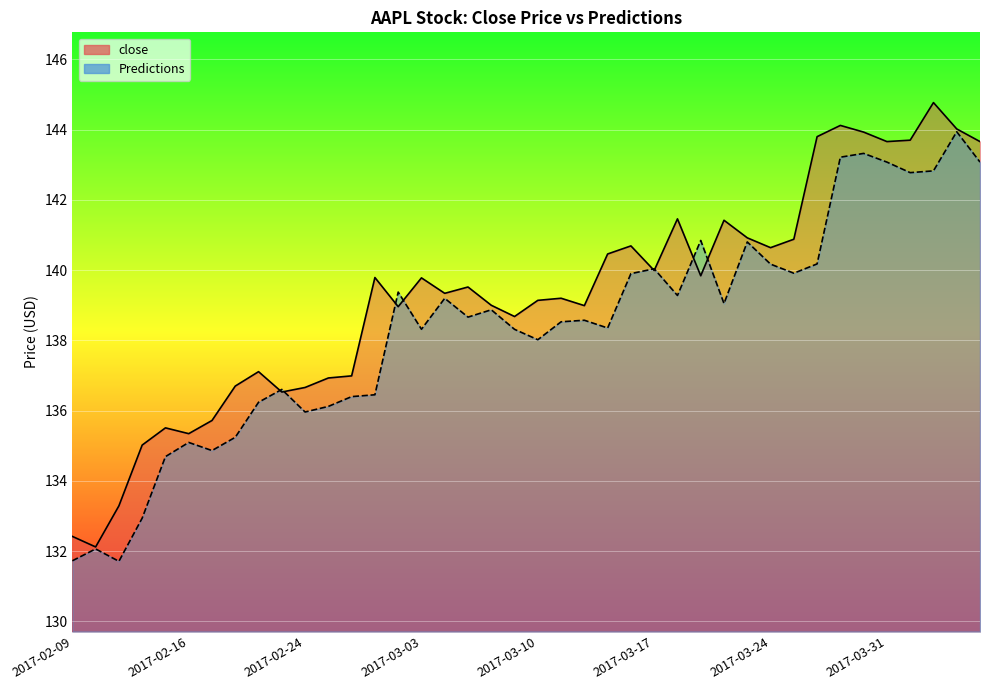

True or false: Predictions has a value of 135.2 at 2017-02-21.

True